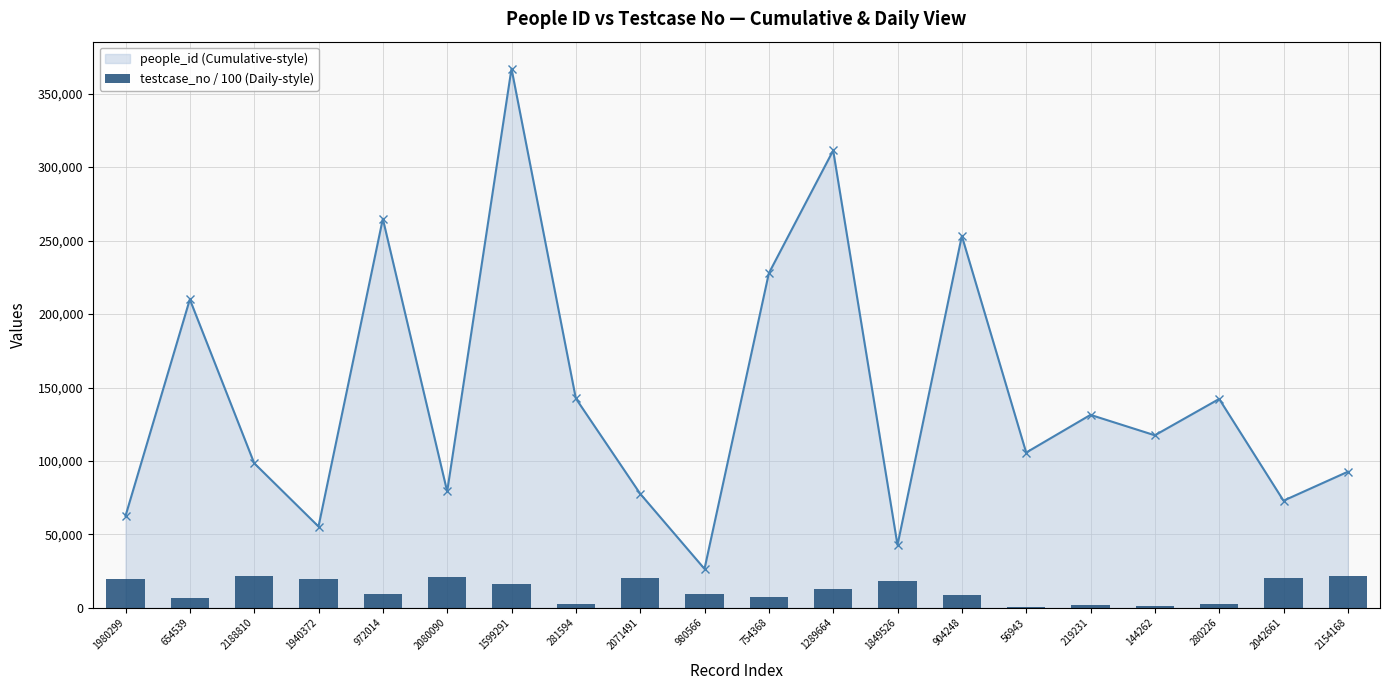

Between 219231 and 1849526, which is larger?

219231